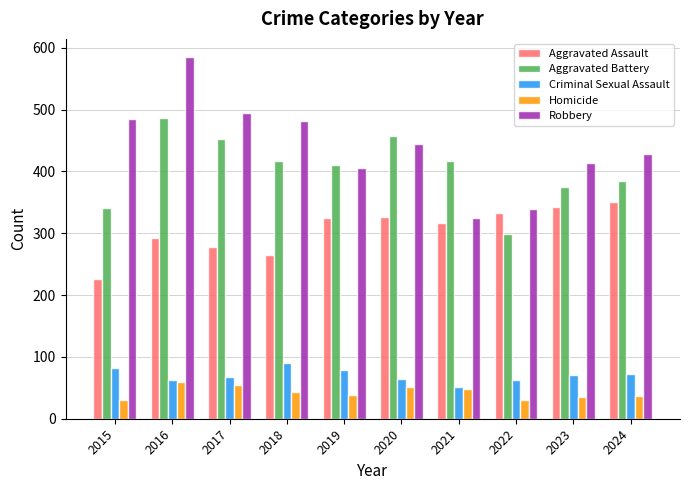

What is the difference between the highest and lowest values at 2020?

406